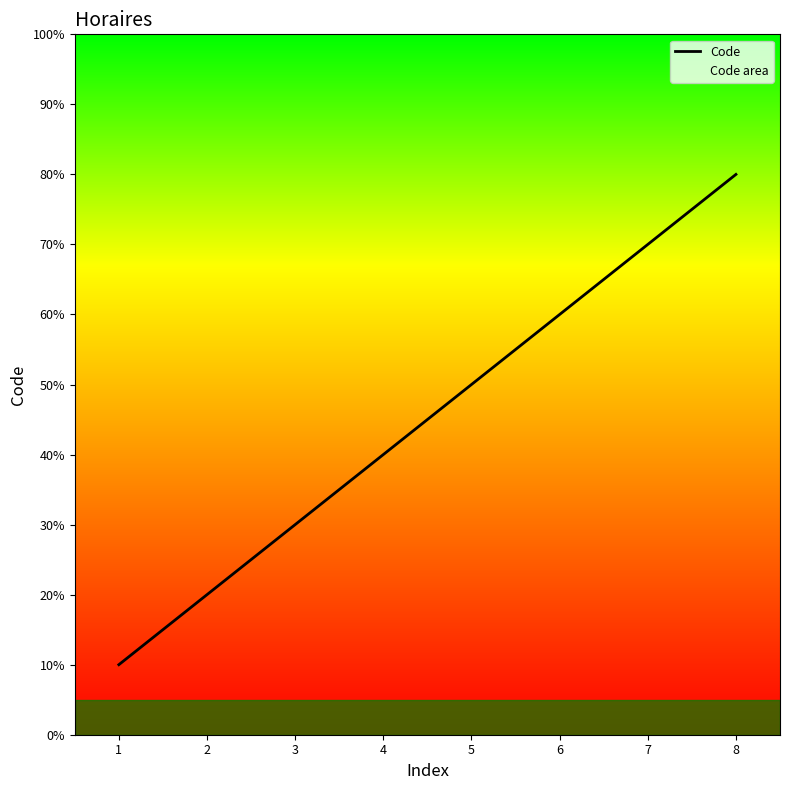

At which label is the value closest to 4?

4